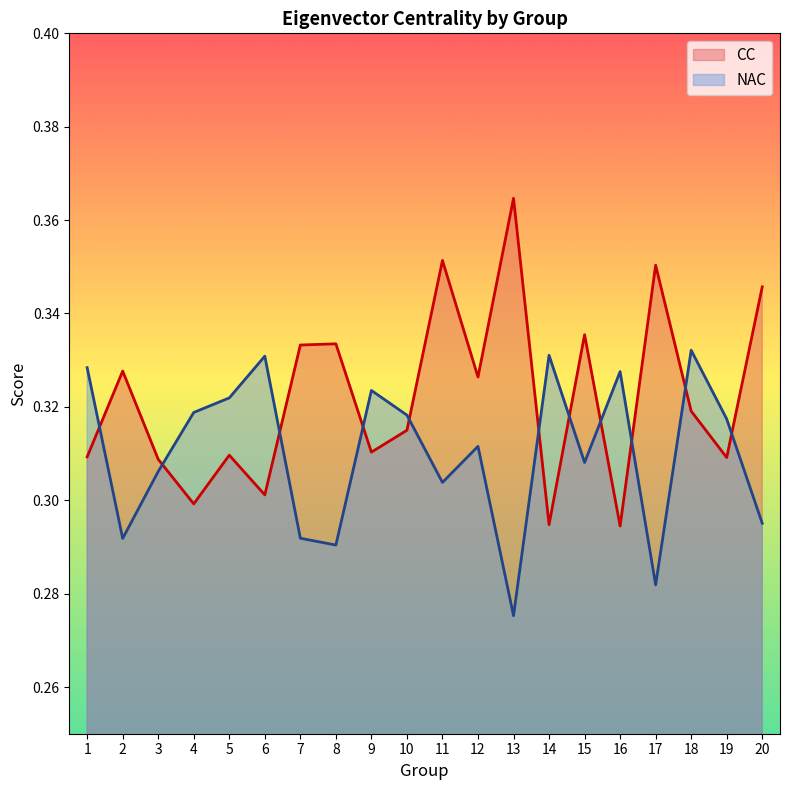

True or false: CC has a value of 0.4 at 2.

False